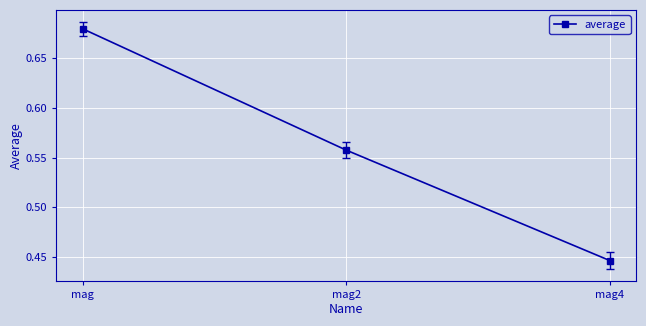

List the labels in order of value, smallest first.

mag4, mag2, mag